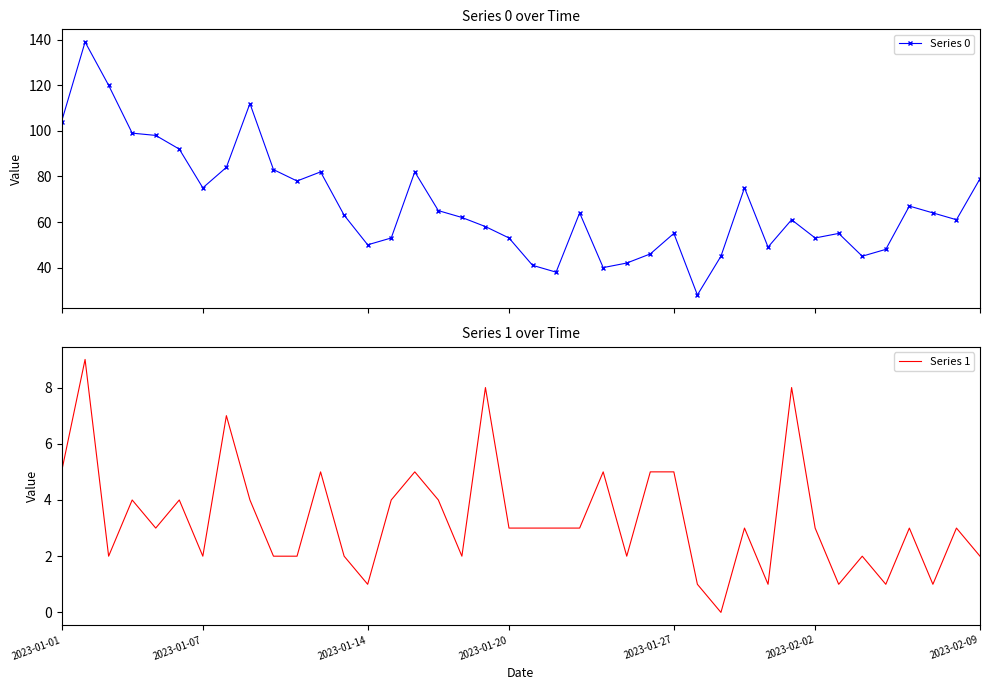

What is the sum of all Series 1 values?

133